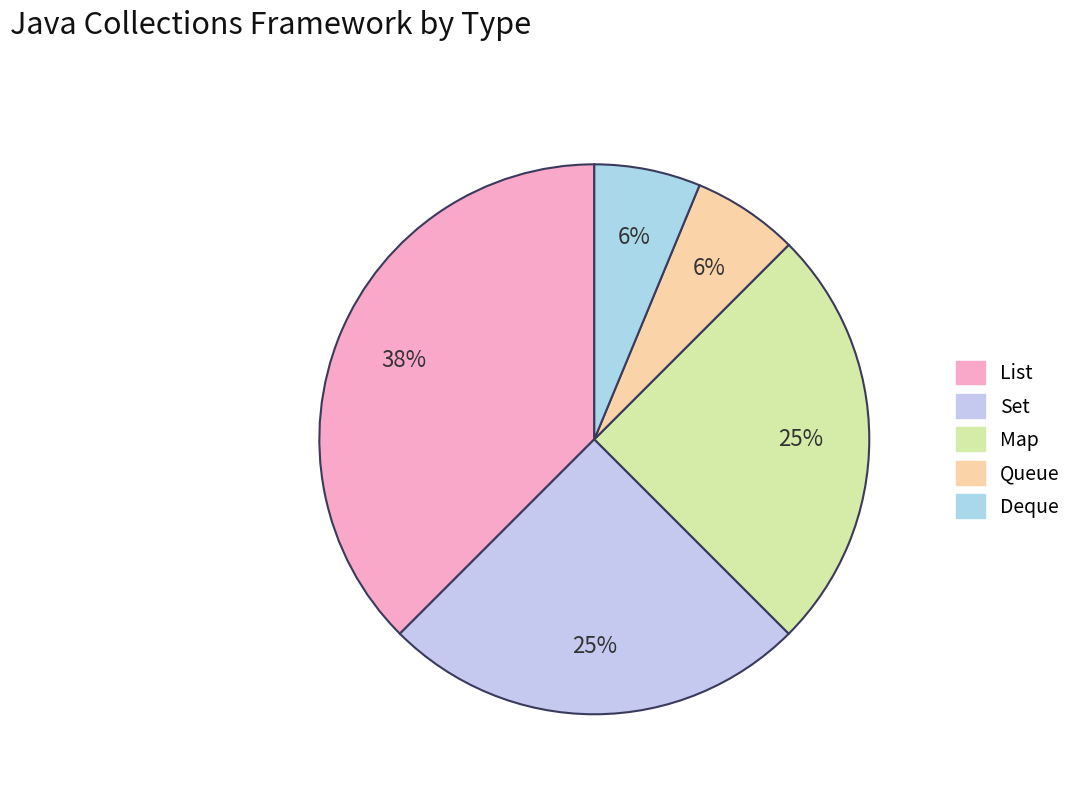

What is the ratio of the value at Map to the value at Deque?

4.0